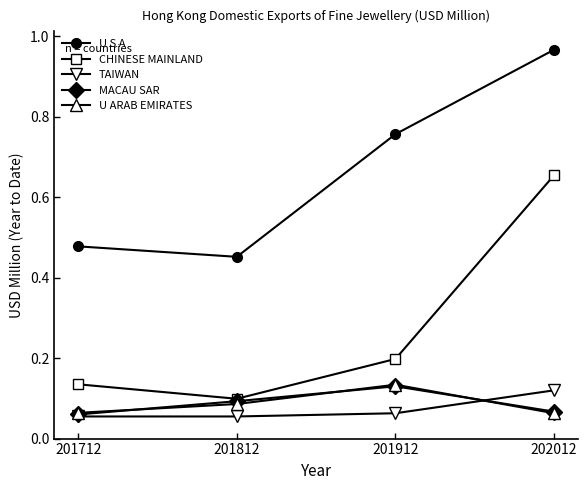

At which category is the sum across all series the highest?

202012